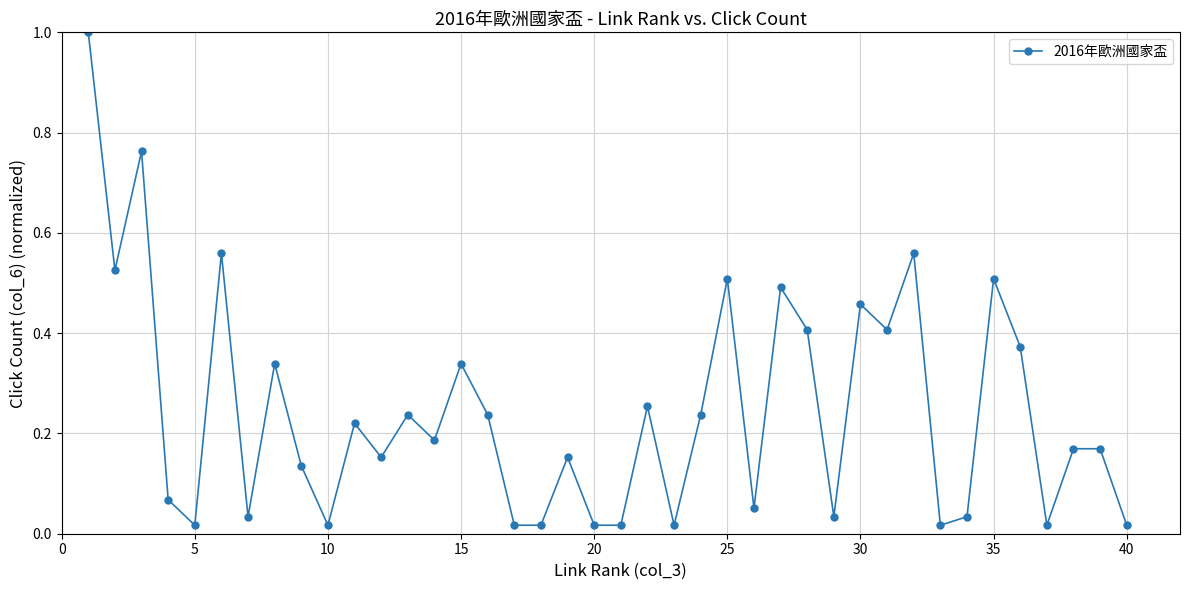

What is the difference between the maximum and minimum values?

1.0